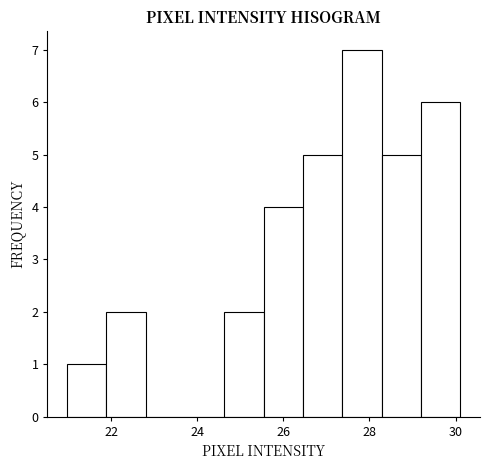

Reading left to right, transcribe this chart: for each bar, give the range it covers on the x-axis and its height. Neither the bar edges nor the heights are printed on the chart, so give them approximately, as read against the axes.

21.0 to 21.8: 1
21.8 to 22.8: 2
22.8 to 23.8: 0
23.8 to 24.6: 0
24.6 to 25.6: 2
25.6 to 26.4: 4
26.4 to 27.4: 5
27.4 to 28.2: 7
28.2 to 29.2: 5
29.2 to 30.2: 6